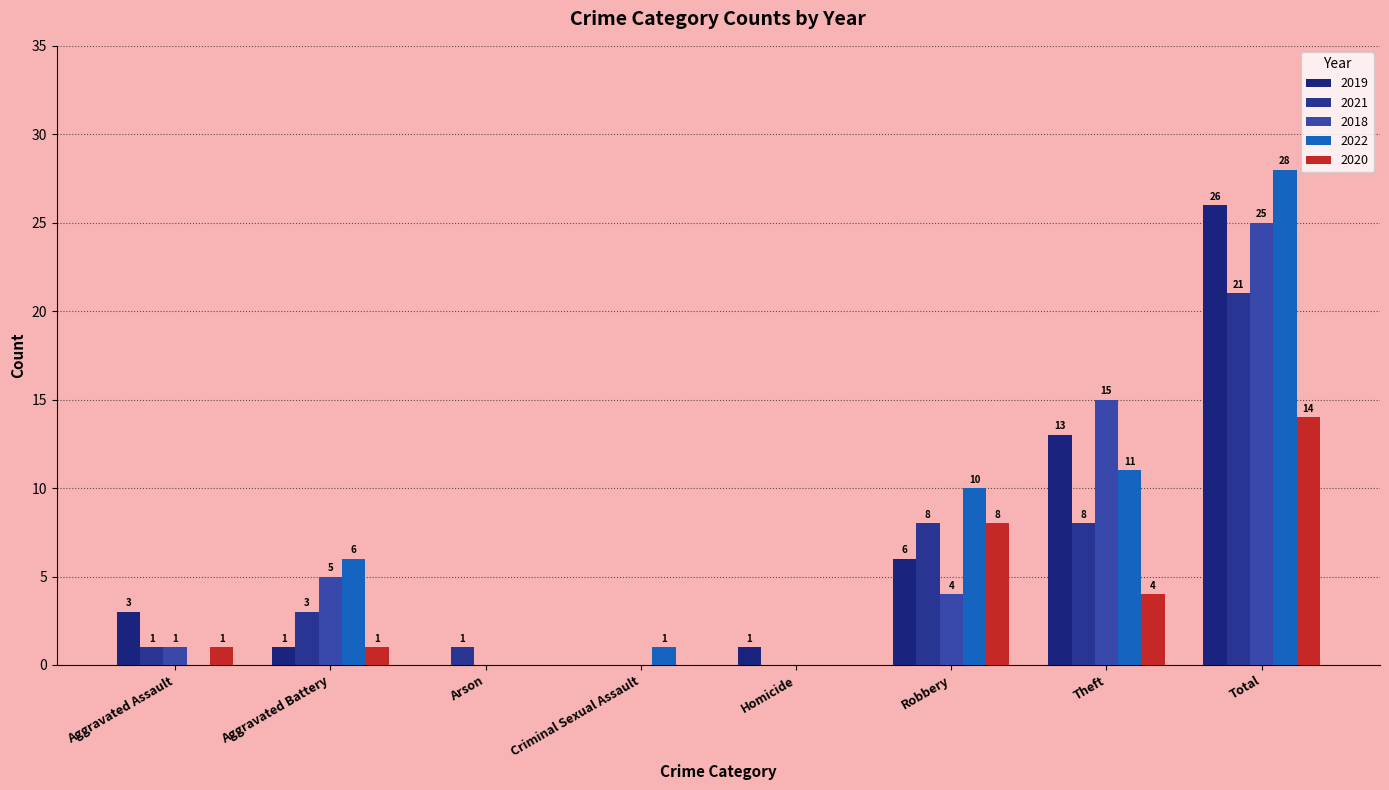

What are all the series names shown in the legend?

2019, 2021, 2018, 2022, 2020